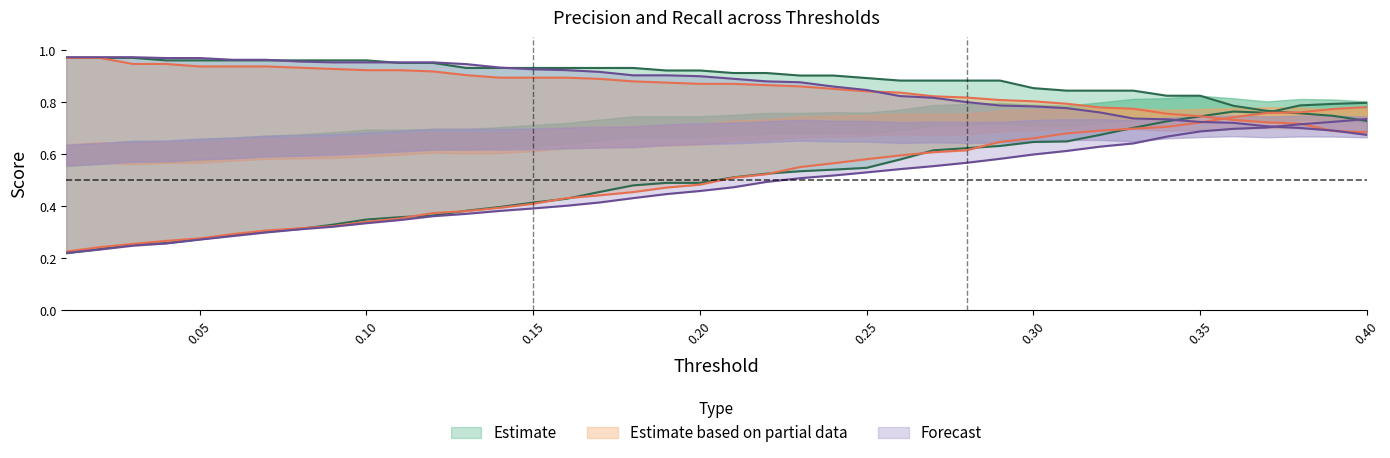

Which series changed the most between 0.25 and 0.31?

Precision_1